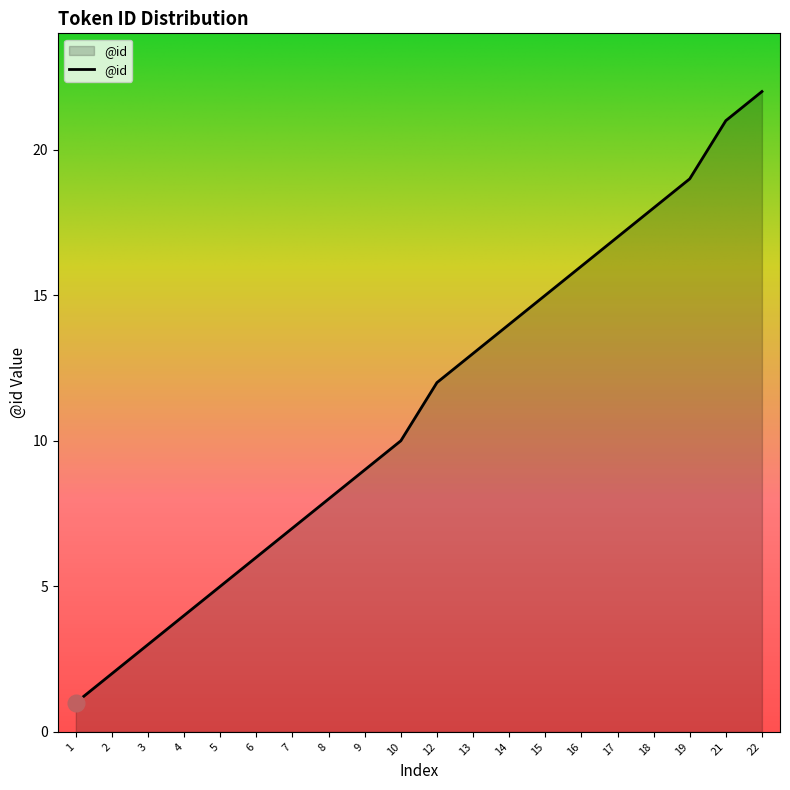

Reading left to right, what are all the values shown in this chart?

1=1	2=2	3=3	4=4	5=5	6=6	7=7	8=8	9=9	10=10	12=12	13=13	14=14	15=15	16=16	17=17	18=18	19=19	21=21	22=22